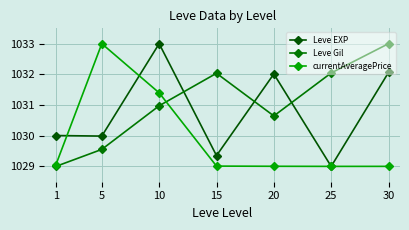

At how many categories does at least one series exceed 1031?

6